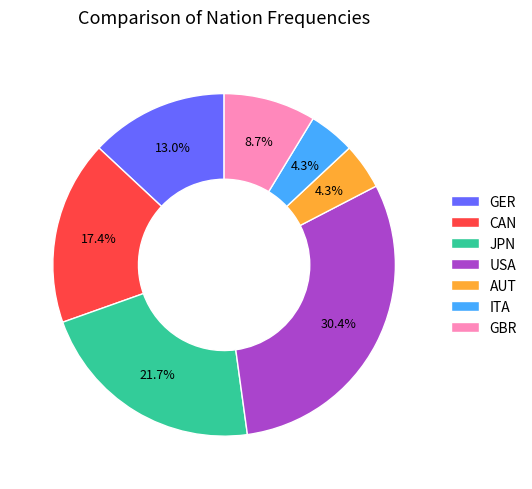

What is the ratio of the value at CAN to the value at JPN?

0.8